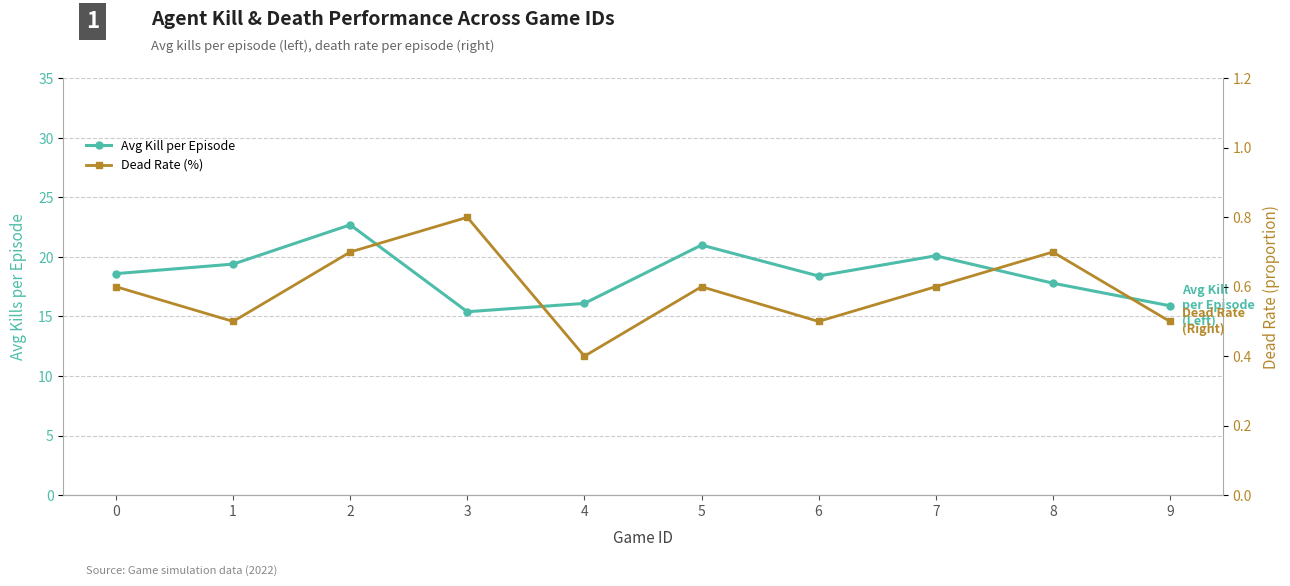

Which series has the widest spread of values?

Avg Kill per Episode